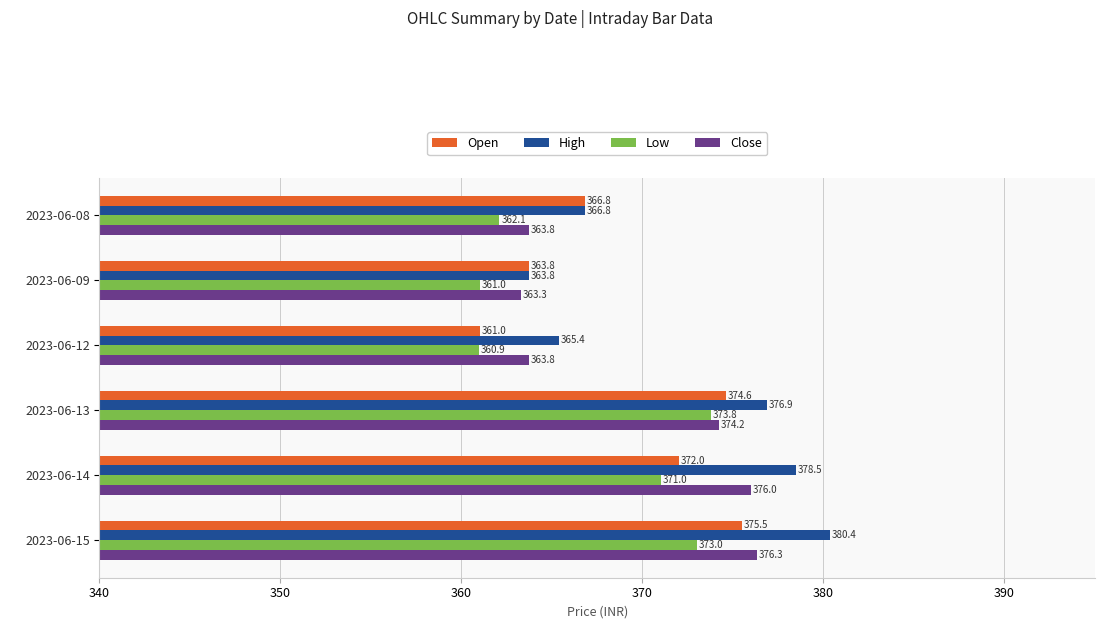

What is the difference between the maximum and minimum values in the Open series?

14.5